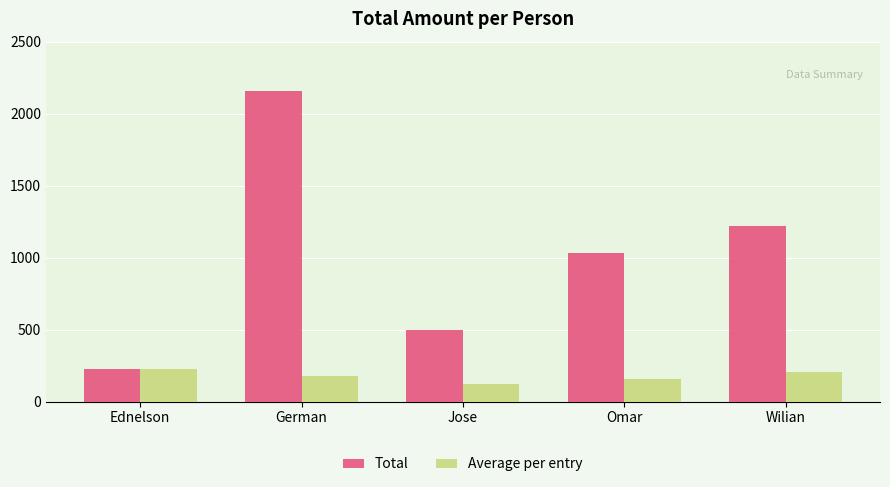

At how many categories does at least one series exceed 694?

3